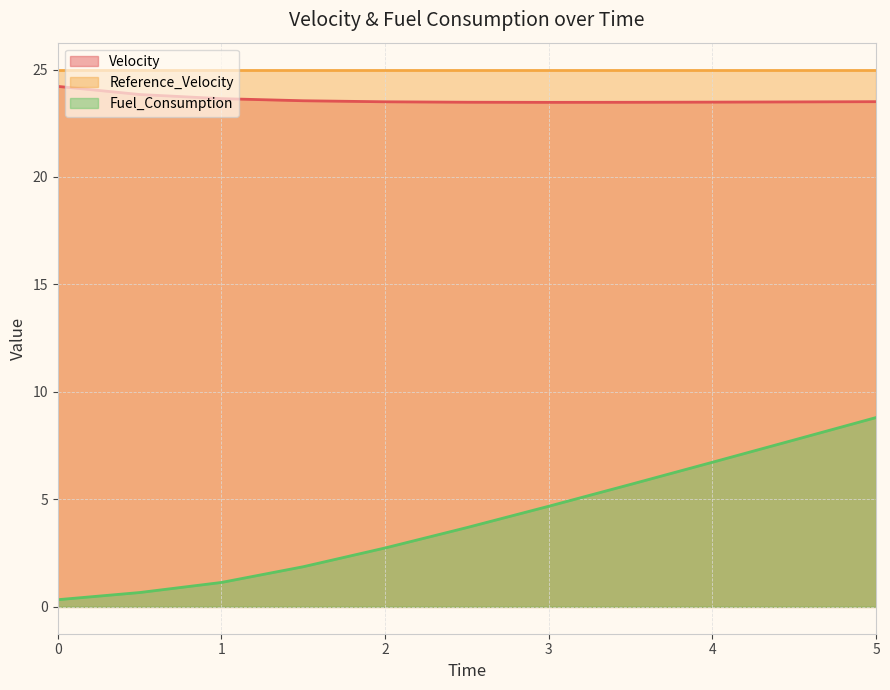

The Fuel_Consumption series shows 0.7 at 1.5. True or false?

False